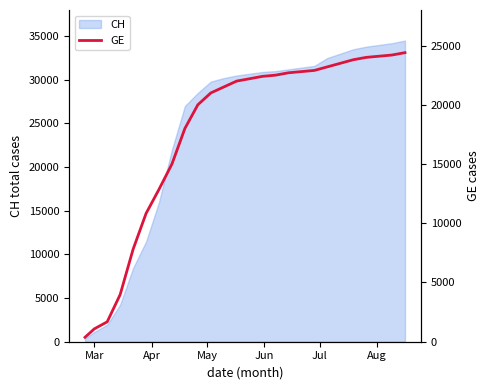

What is the maximum value for CH?

34500